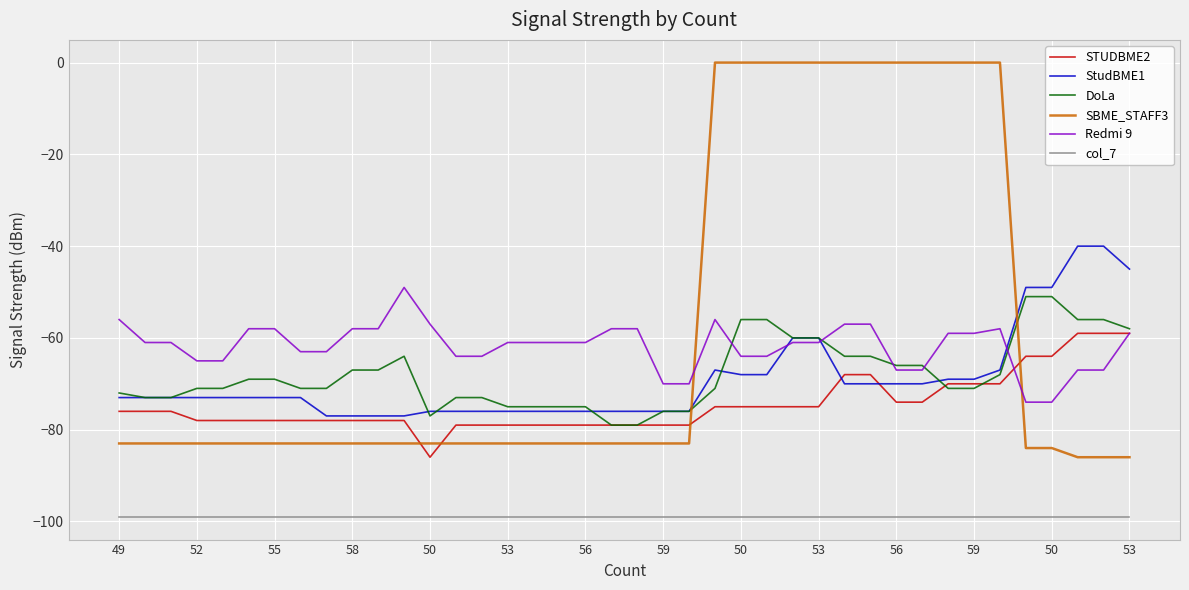

How many lines are shown in the chart?

6